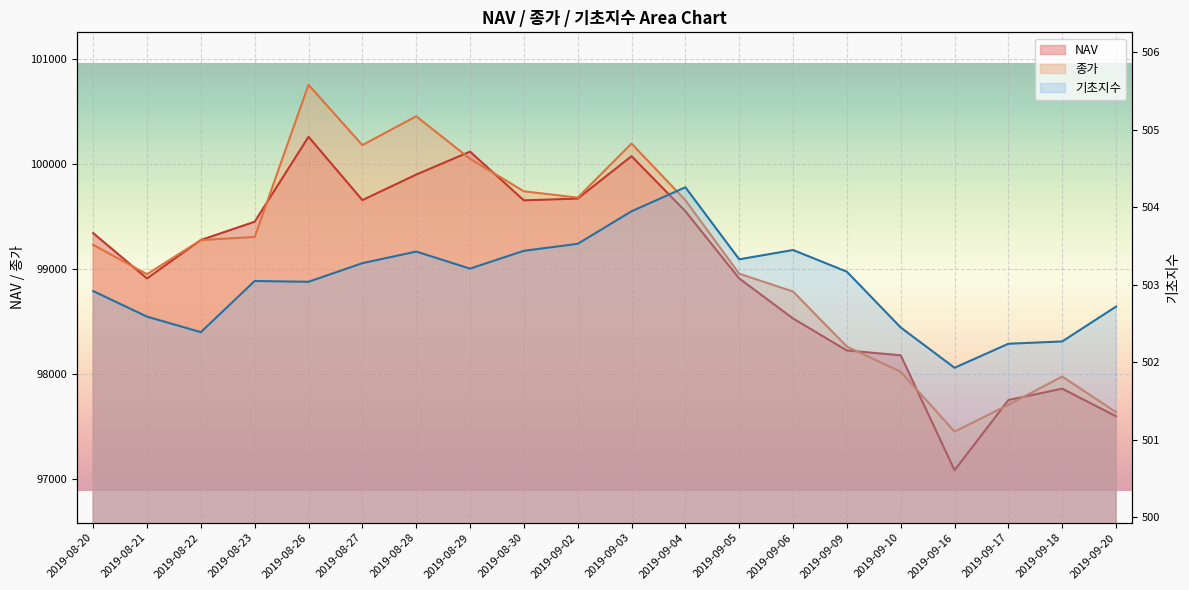

The 종가 series shows 163573.7 at 2019-08-20. True or false?

False